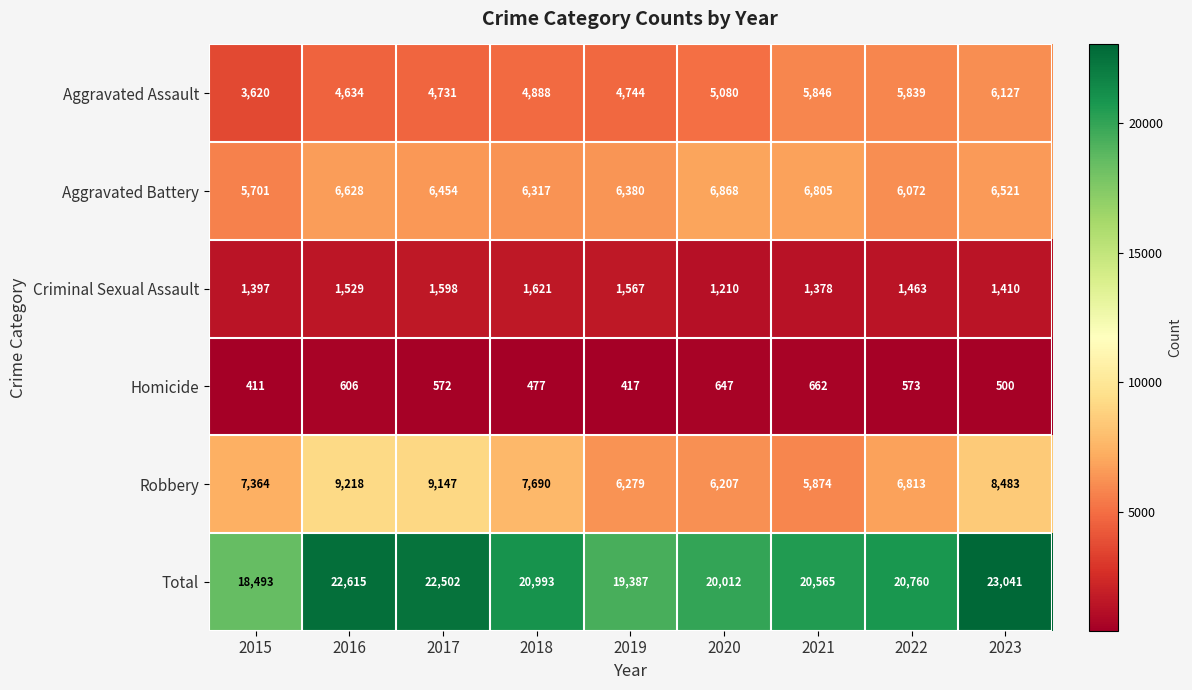

Is the value of Homicide at 2018 greater than the value of Criminal Sexual Assault at 2016?

No